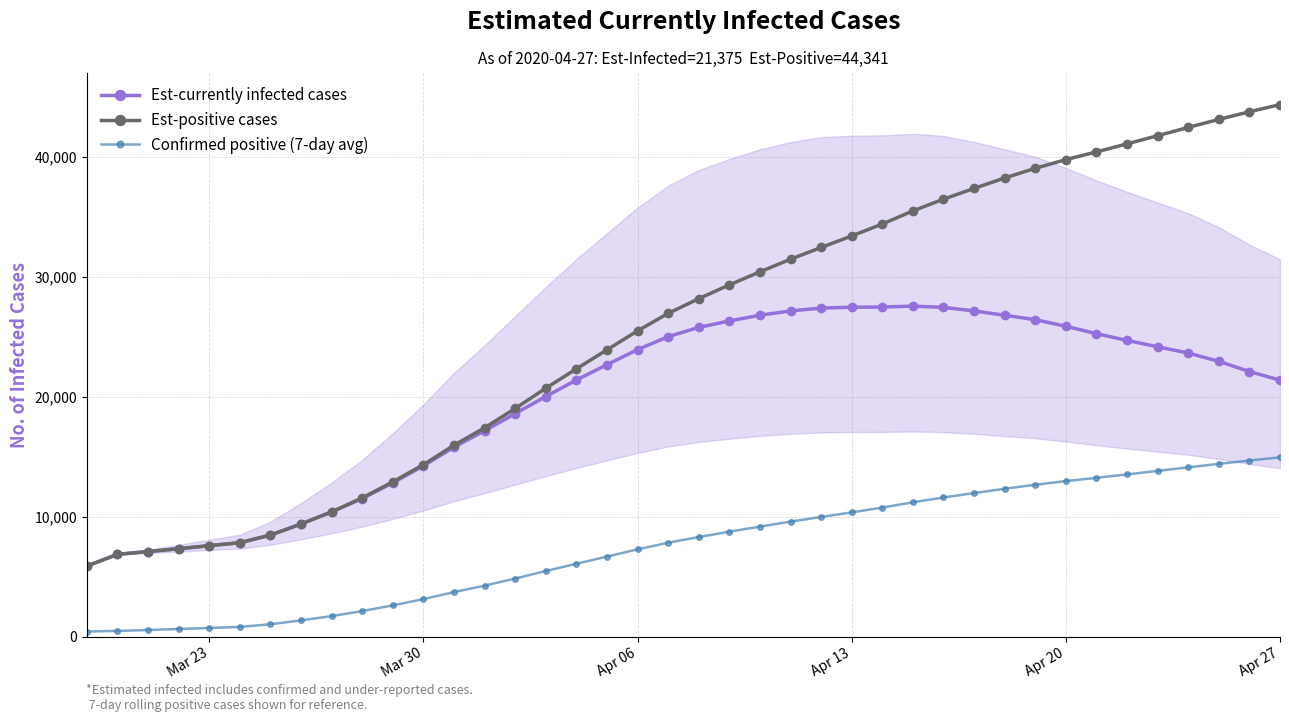

How many data points in Est-positive cases are above 28169?

20